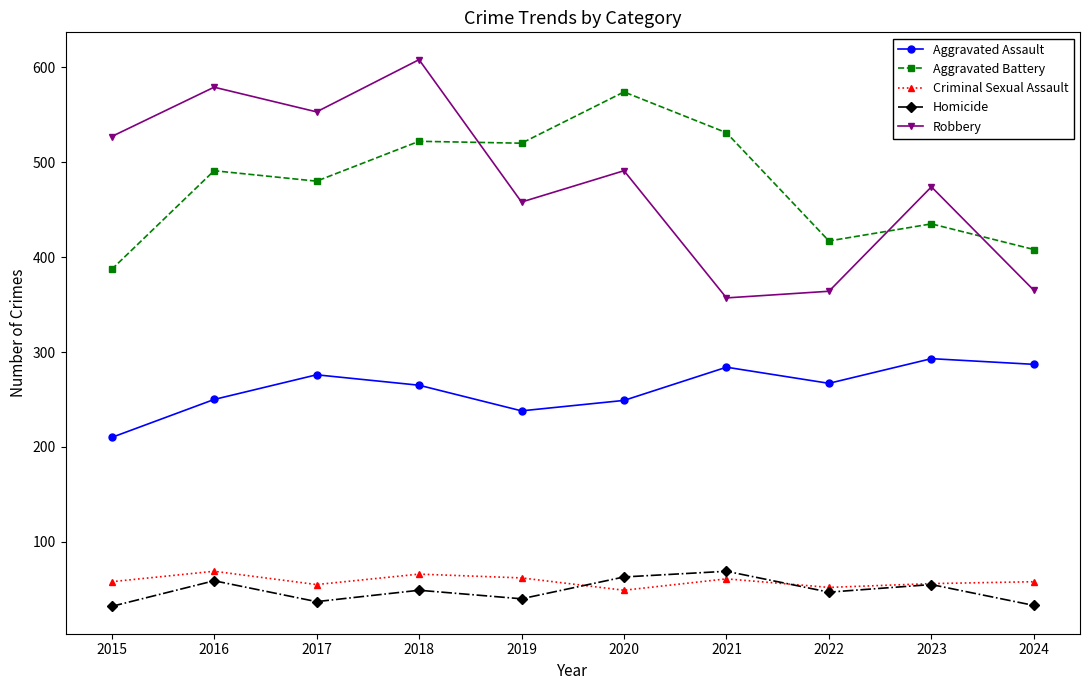

Which series has the widest spread of values?

Robbery